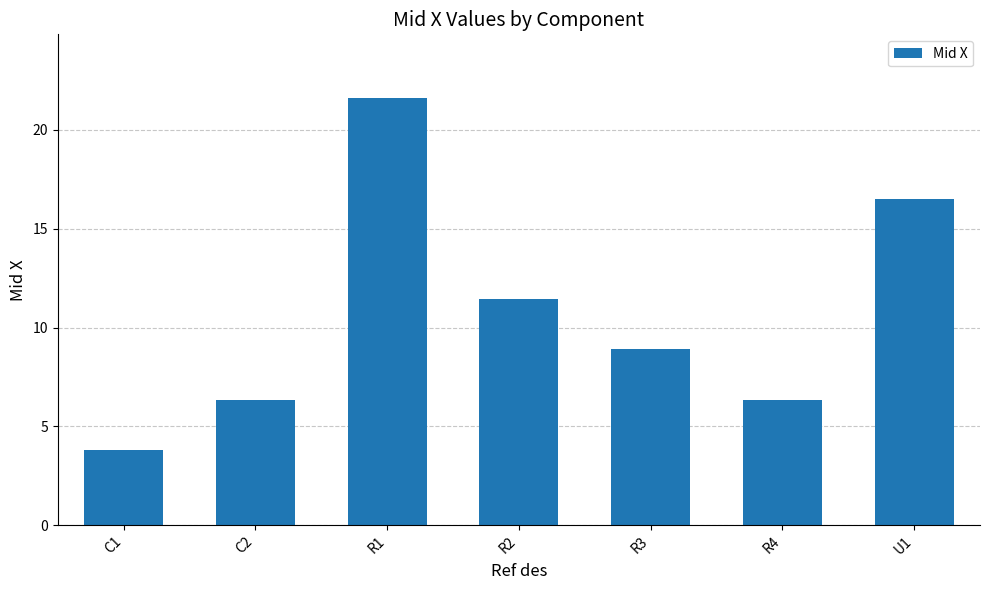

What is the sum of all values?

74.9